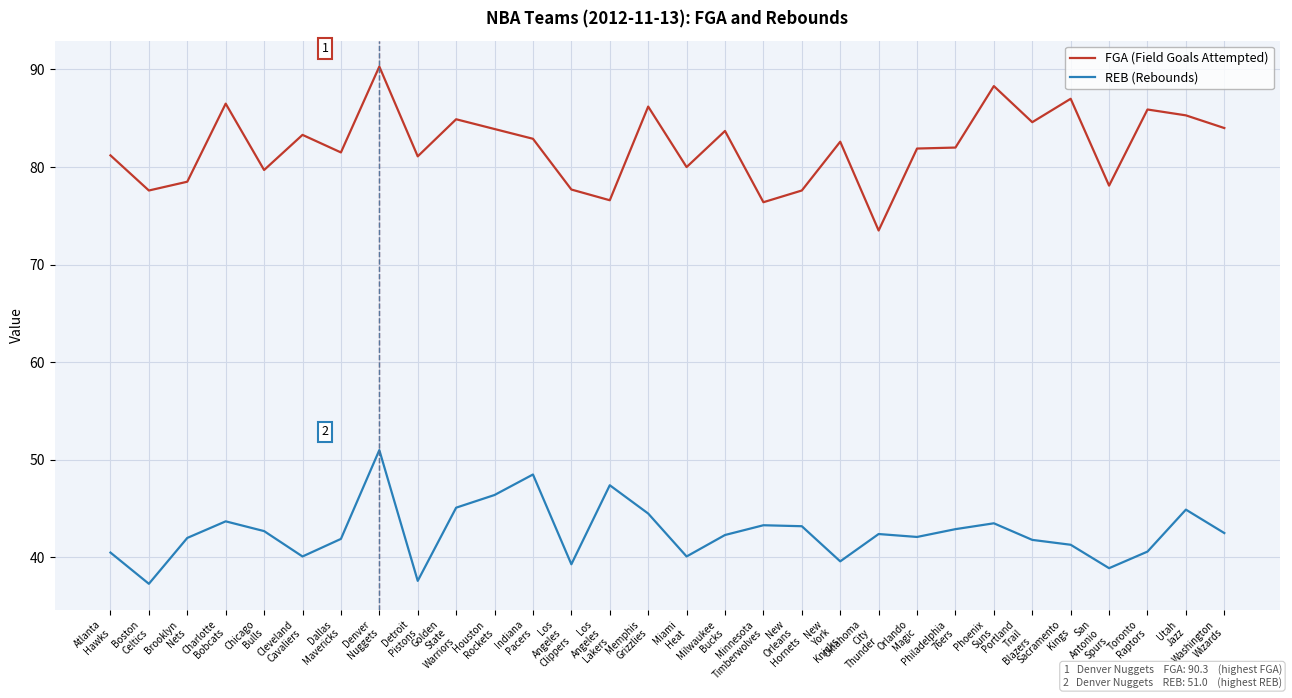

What is the difference between the REB (Rebounds) values at Toronto
Raptors and Los
Angeles
Lakers?

6.8